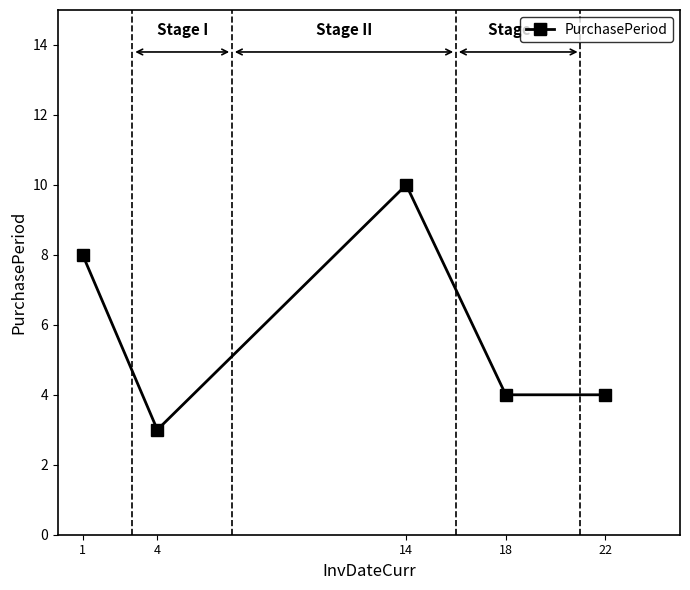

What is the value of the 2nd point from the left?

3